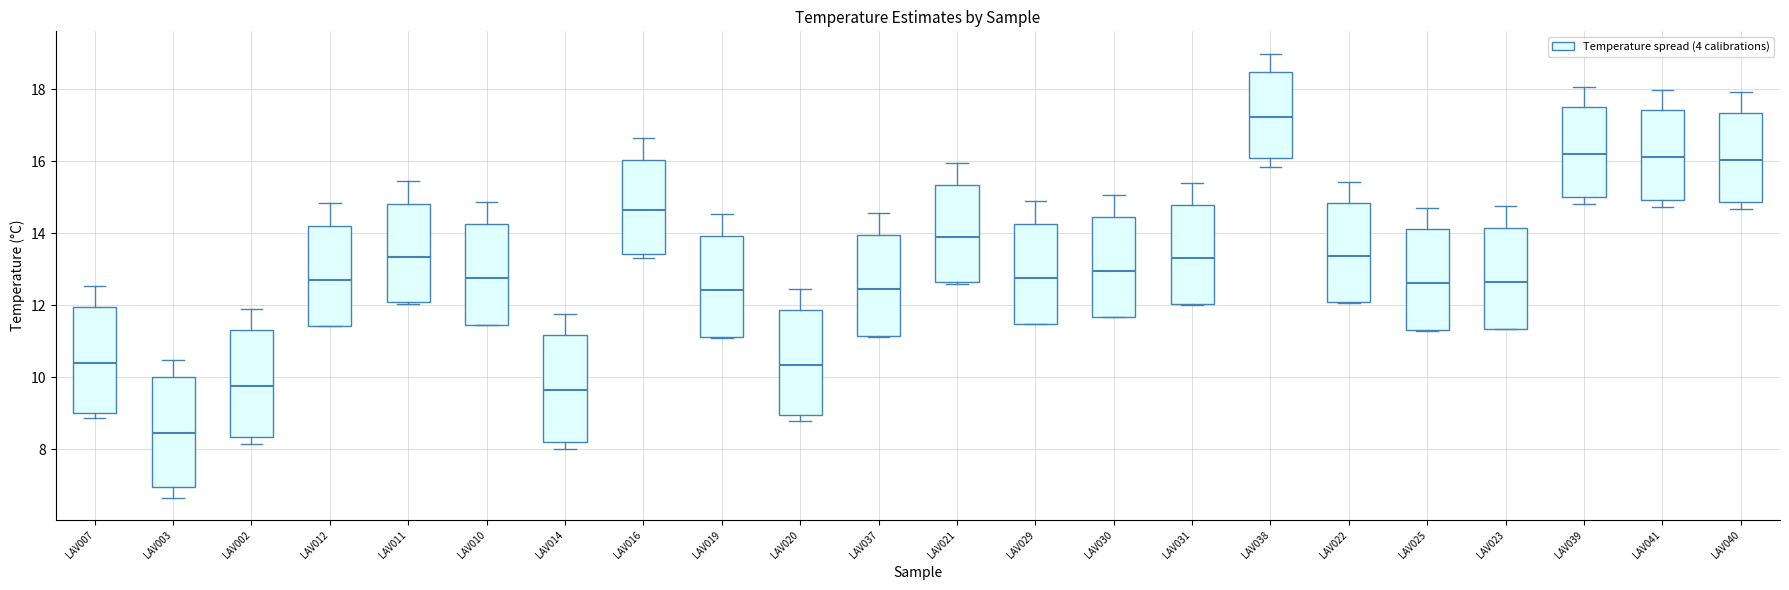

Reading left to right, read every box against the y-axis: the position of its median line, the range the box covers, and the ends of its whiskers. The values are not printed on the chart, so give them approximately, as read against the axis.

LAV007: median 10.4, box 9.0 to 12.0, whiskers 8.8 to 12.6
LAV003: median 8.4, box 7.0 to 10.0, whiskers 6.6 to 10.4
LAV002: median 9.8, box 8.4 to 11.4, whiskers 8.2 to 11.8
LAV012: median 12.8, box 11.4 to 14.2, whiskers 11.4 to 14.8
LAV011: median 13.4, box 12.0 to 14.8, whiskers 12.0 to 15.4
LAV010: median 12.8, box 11.4 to 14.2, whiskers 11.4 to 14.8
LAV014: median 9.6, box 8.2 to 11.2, whiskers 8.0 to 11.8
LAV016: median 14.6, box 13.4 to 16.0, whiskers 13.4 (just below the box's lower edge) to 16.6
LAV019: median 12.4, box 11.2 to 14.0, whiskers 11.0 to 14.6
LAV020: median 10.4, box 9.0 to 11.8, whiskers 8.8 to 12.4
LAV037: median 12.4, box 11.2 to 14.0, whiskers 11.2 to 14.6
LAV021: median 14.0, box 12.6 to 15.4, whiskers 12.6 (just below the box's lower edge) to 16.0
LAV029: median 12.8, box 11.4 to 14.2, whiskers 11.4 to 14.8
LAV030: median 13.0, box 11.6 to 14.4, whiskers 11.6 to 15.0
LAV031: median 13.4, box 12.0 to 14.8, whiskers 12.0 to 15.4
LAV038: median 17.2, box 16.0 to 18.4, whiskers 15.8 to 19.0
LAV022: median 13.4, box 12.0 to 14.8, whiskers 12.0 to 15.4
LAV025: median 12.6, box 11.4 to 14.2, whiskers 11.2 to 14.8
LAV023: median 12.6, box 11.4 to 14.2, whiskers 11.4 to 14.8
LAV039: median 16.2, box 15.0 to 17.4, whiskers 14.8 to 18.0
LAV041: median 16.2, box 15.0 to 17.4, whiskers 14.8 to 18.0
LAV040: median 16.0, box 14.8 to 17.4, whiskers 14.6 to 18.0